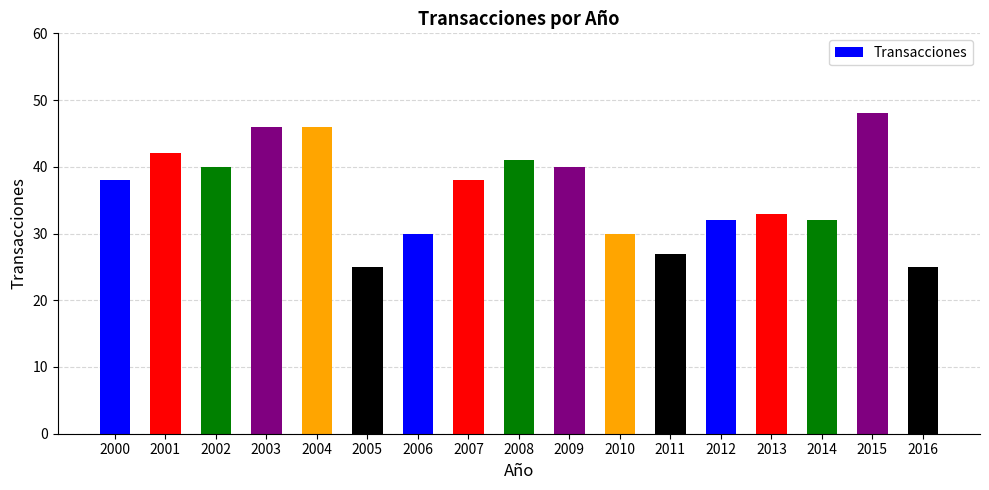

Approximately how many times larger is the value at 2009 compared to 2015?

0.8